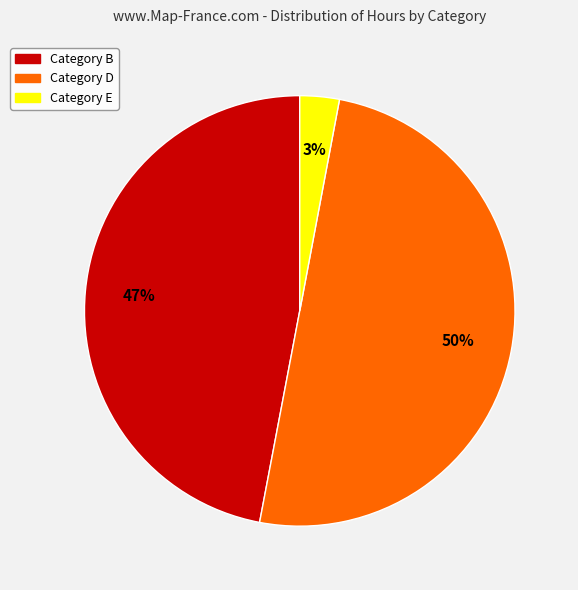

To the nearest percent, what is the difference between the largest and smallest slice percentages?

47%